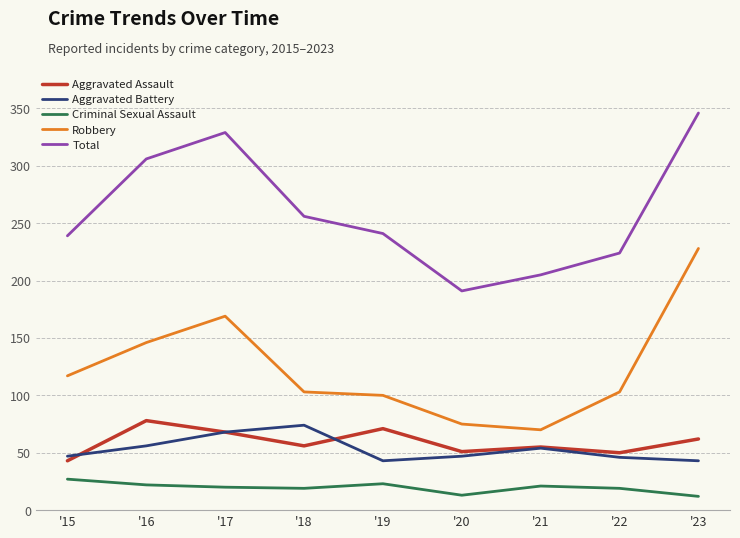

In Aggravated Battery, how many points are lower than both neighbors (excluding endpoints)?

1